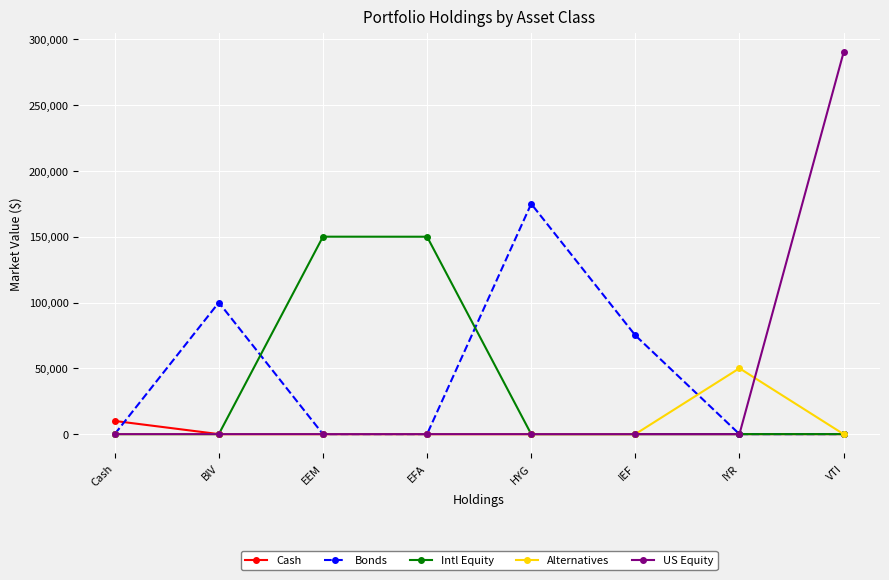

Which category has the highest value in the Alternatives series?

IYR